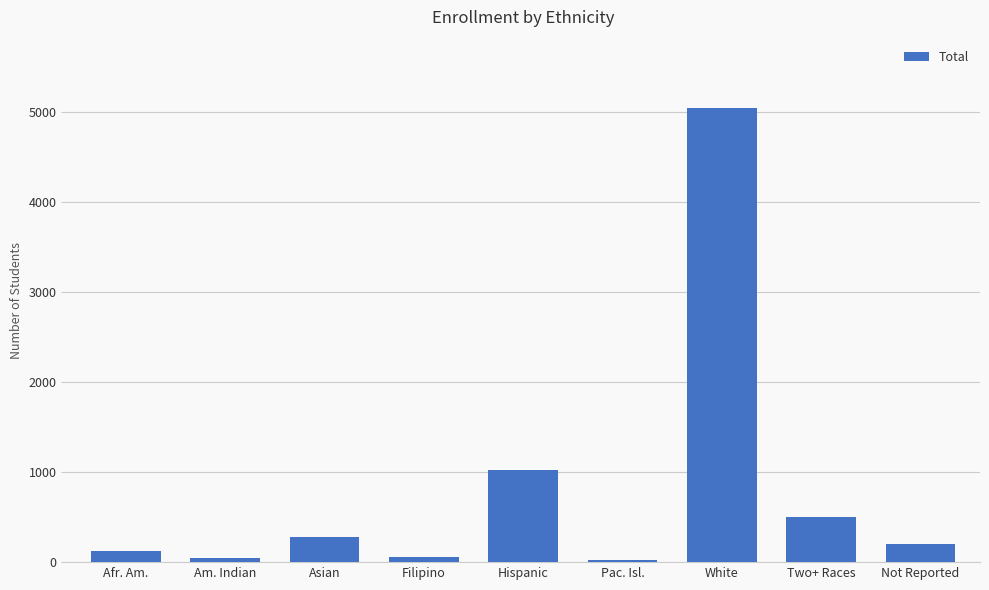

Between Afr. Am. and White, which is larger?

White